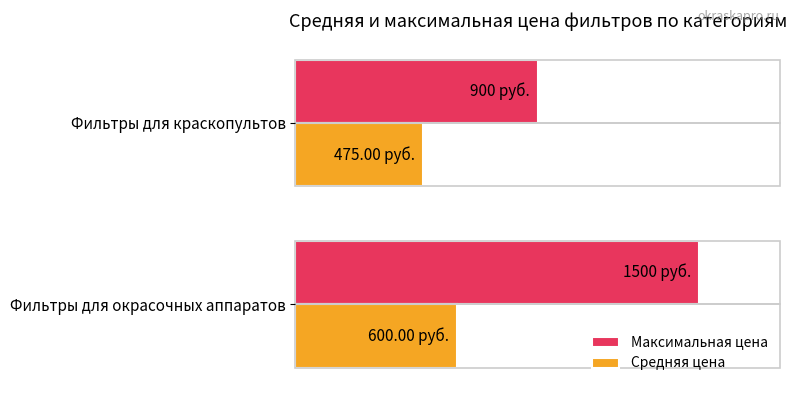

What are all the series names shown in the legend?

Максимальная цена, Средняя цена